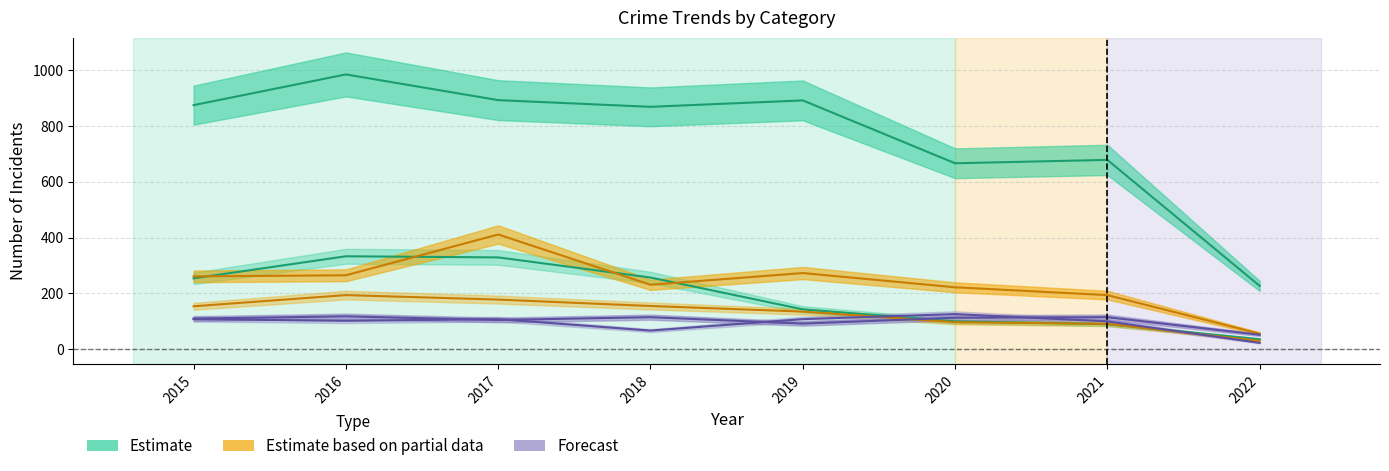

Reading left to right, what are all the values shown in this chart?

Theft: 874	984	892	868	891	666	678	227
Burglary: 254	333	329	257	143	100	90	36
Motor Vehicle Theft: 261	265	411	231	273	222	194	56
Robbery: 154	194	178	155	135	97	91	30
Aggravated Assault: 110	118	105	115	92	113	115	52
Aggravated Battery: 108	102	108	67	108	126	100	23